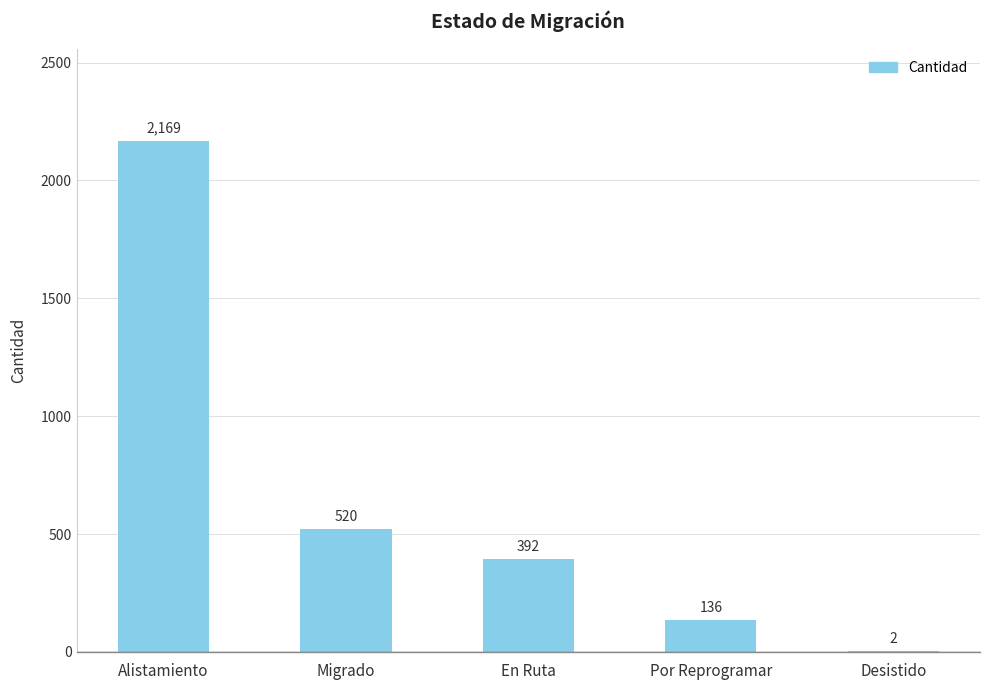

The value at En Ruta is 248. True or false?

False